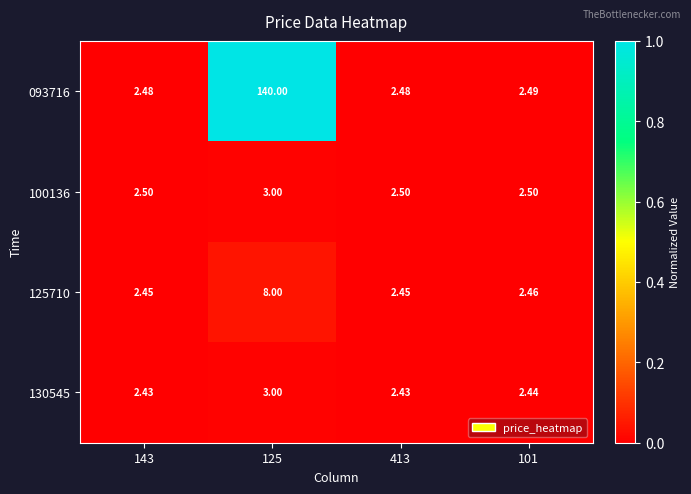

Is the value of 093716 at 101 greater than the value of 130545 at 125?

No